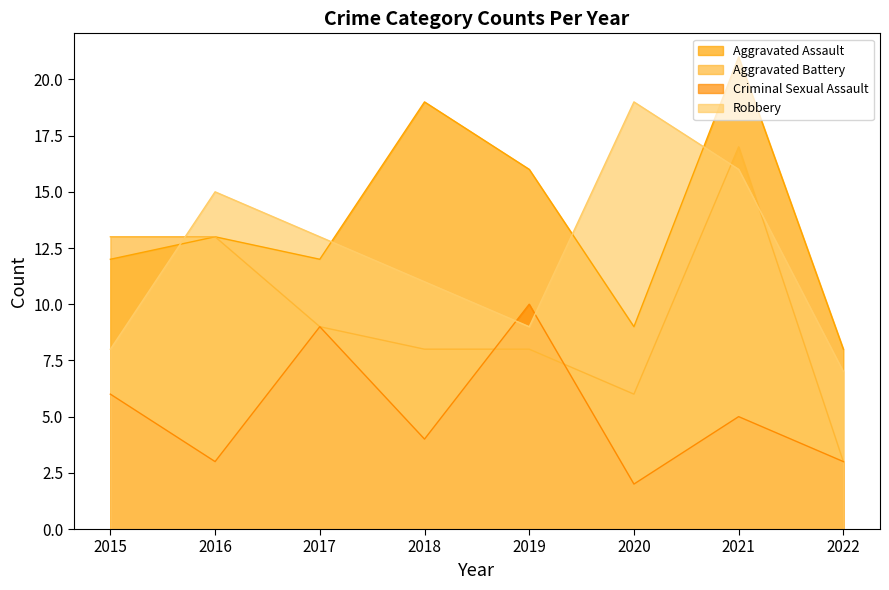

What are all the series names shown in the legend?

Aggravated Assault, Aggravated Battery, Criminal Sexual Assault, Robbery